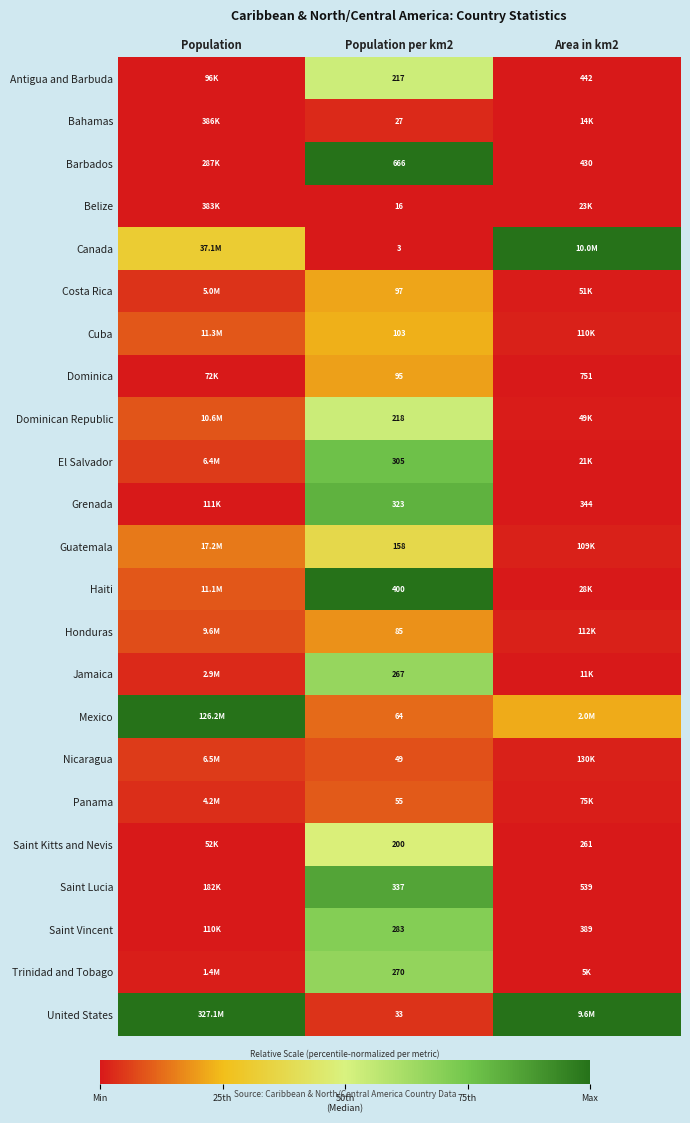

Is the value of Canada at Population per km2 greater than the value of Grenada at Population per km2?

No